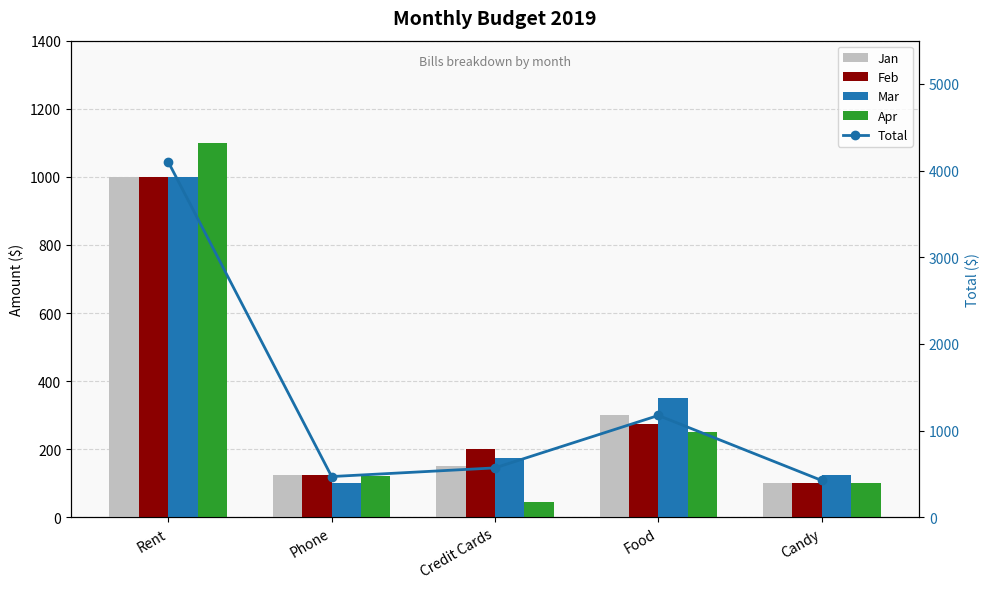

Does the chart contain stacked bars?

No